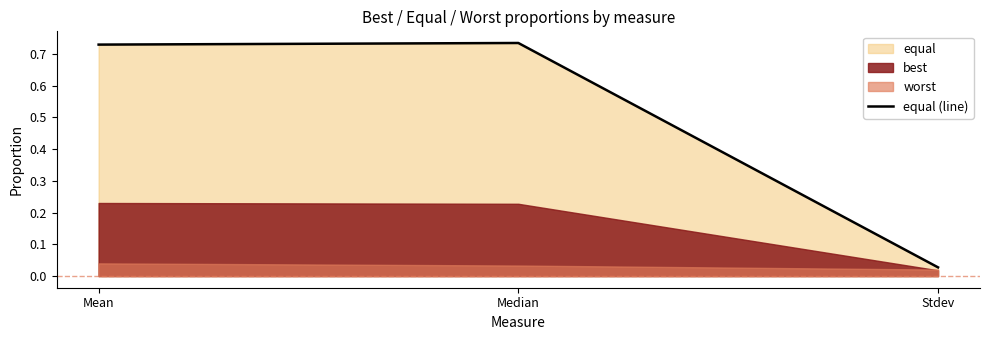

Which label corresponds to the largest value in the chart?

Median